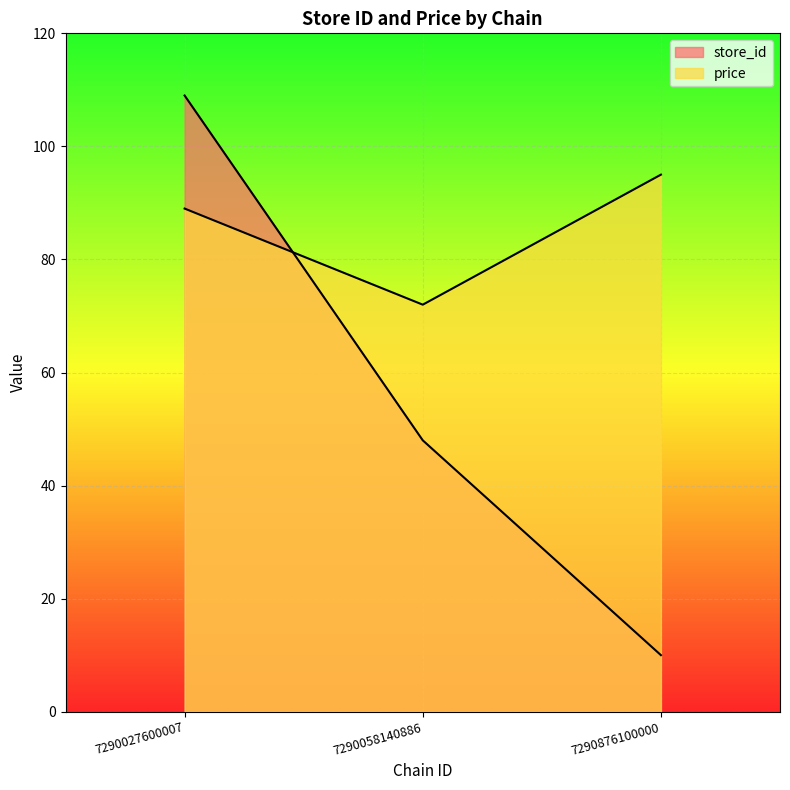

What are all the series names shown in the legend?

store_id, price